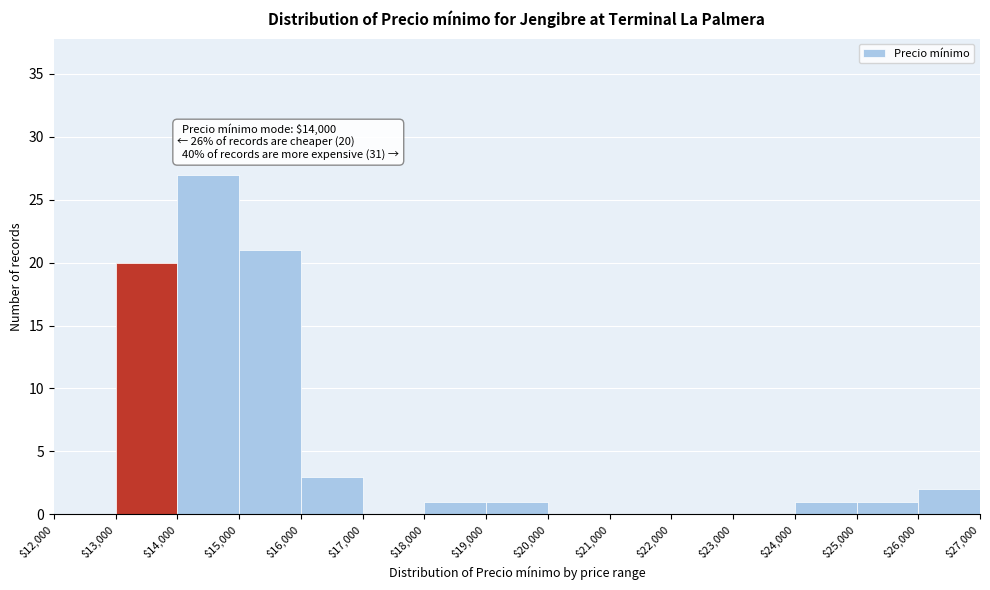

Which range on the x-axis has the tallest bar?

$14,000 to $15,000